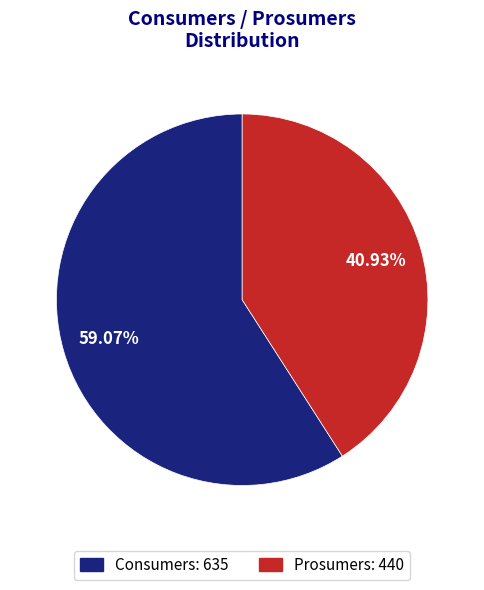

What is the total percentage of Prosumers and Consumers?

100.0%